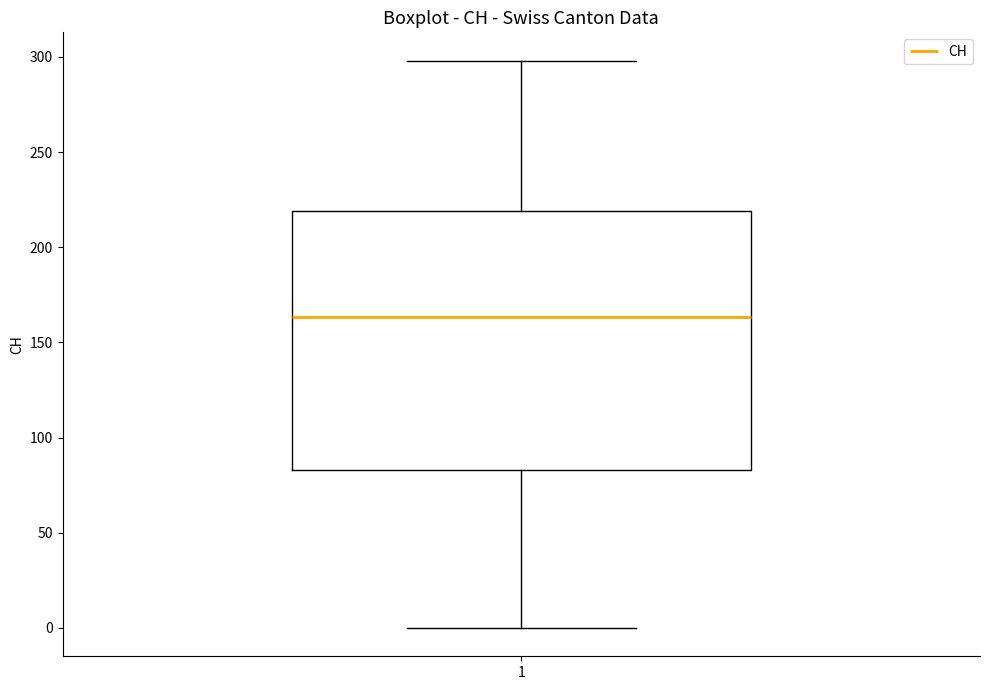

Read this box plot against the y-axis: the position of the median line, the range covered by the box, and the ends of both whiskers. The values are not printed on the chart, so give them approximately, as read against the axis.

median 165, box 85 to 220, whiskers 0 to 300